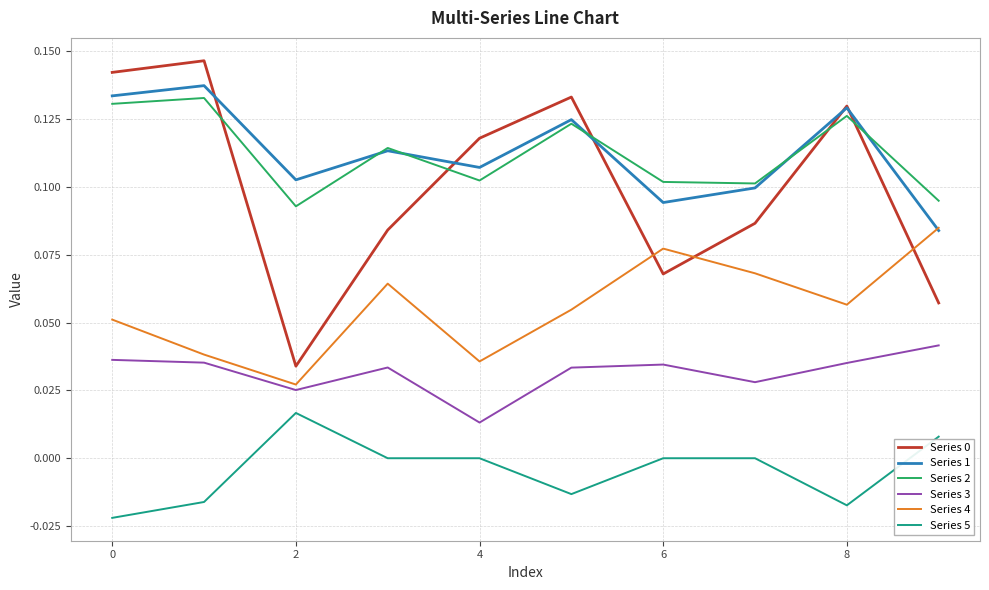

In Series 2, how many points are lower than both neighbors (excluding endpoints)?

3